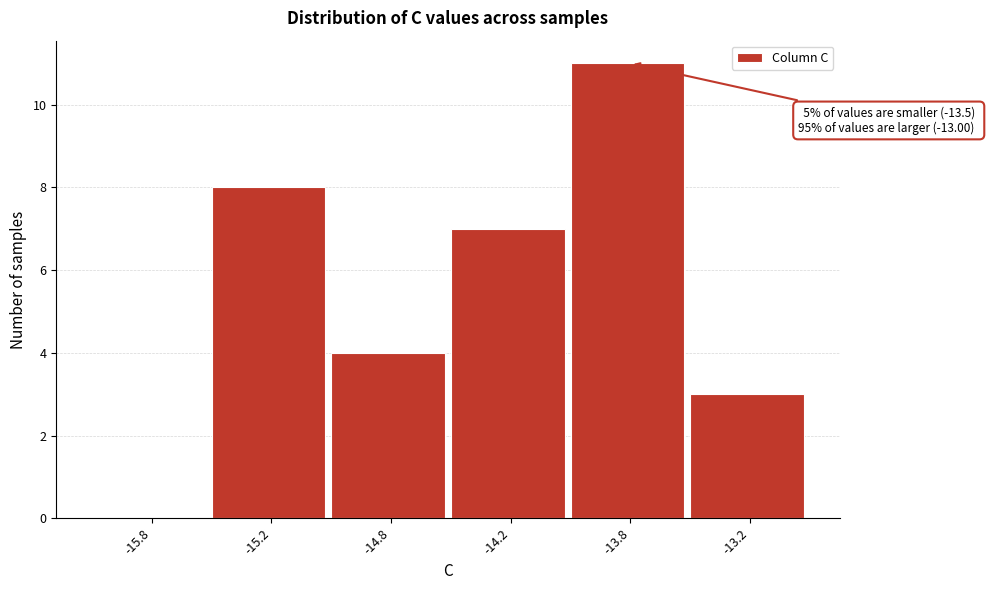

Reading left to right, transcribe all the data shown in this chart.

-15.8=0	-15.2=8	-14.8=4	-14.2=7	-13.8=11	-13.2=3